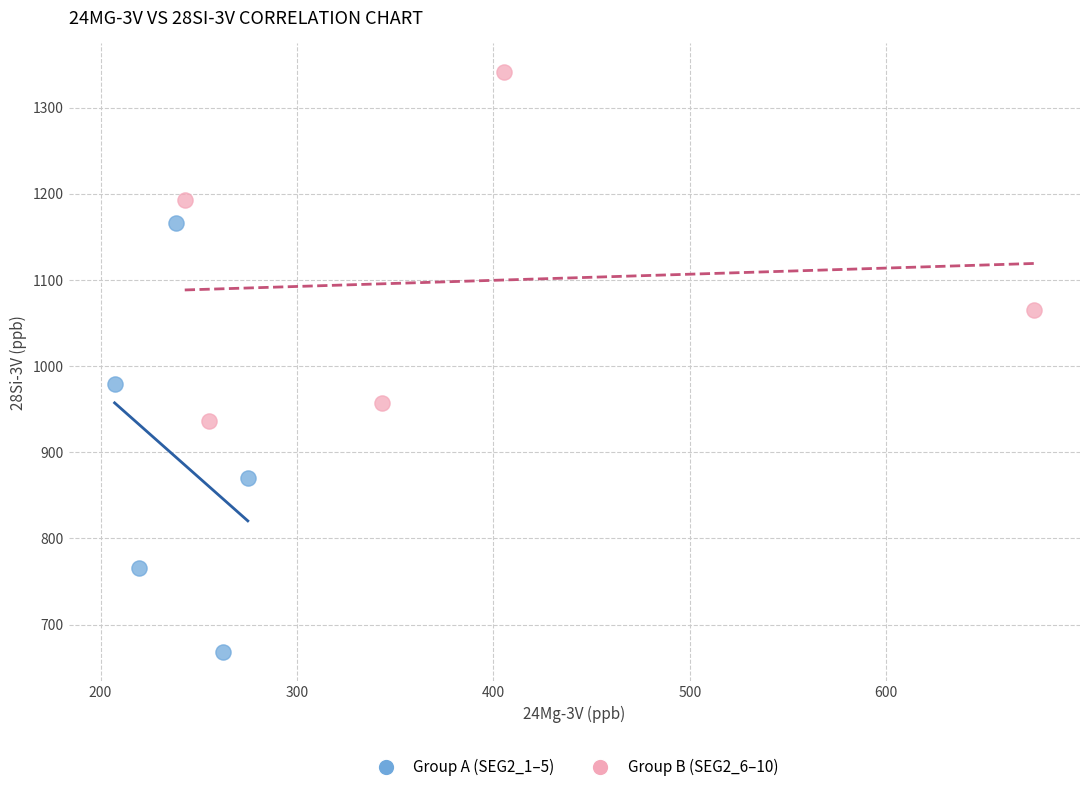

Which series has the widest spread of Y values?

Group A (SEG2_1–5)